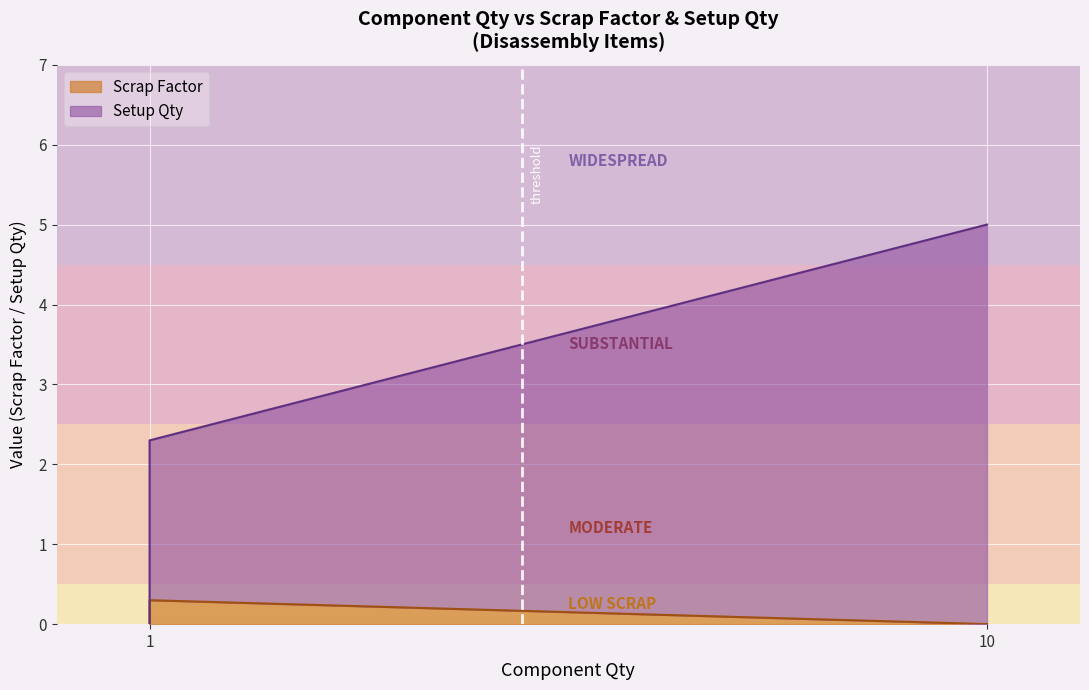

List the series in order of their overall mean, highest first.

Setup Qty, Scrap Factor